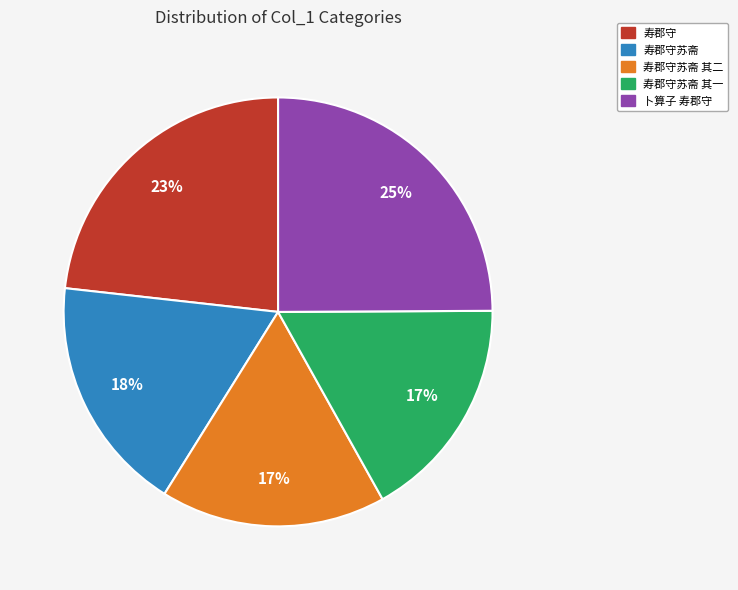

How many segments does this pie chart have?

5